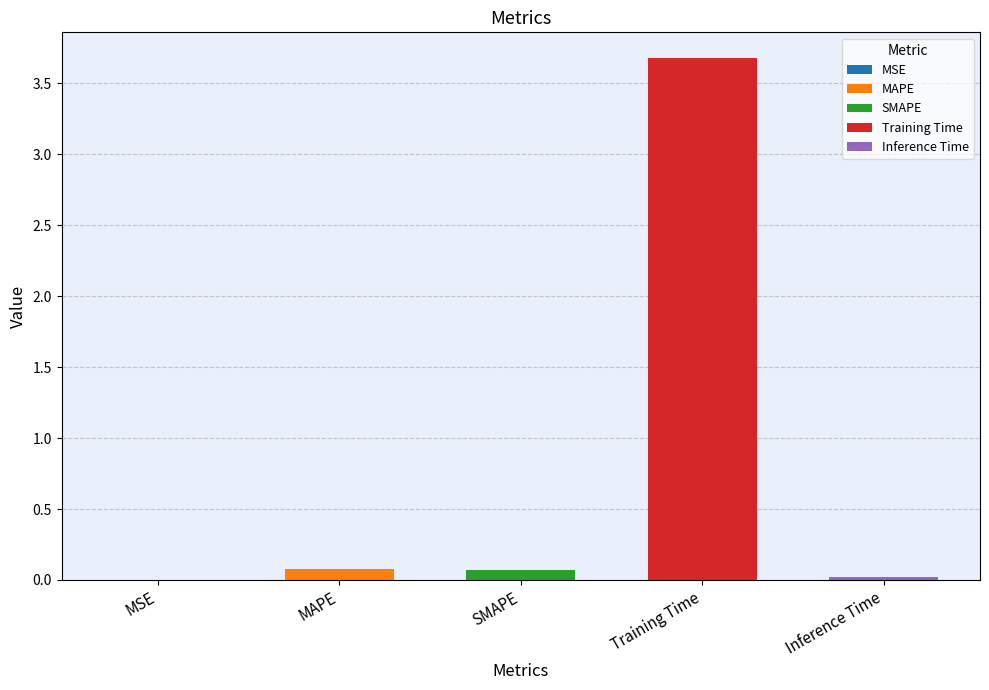

Where is the data nearest to the value 1?

MAPE